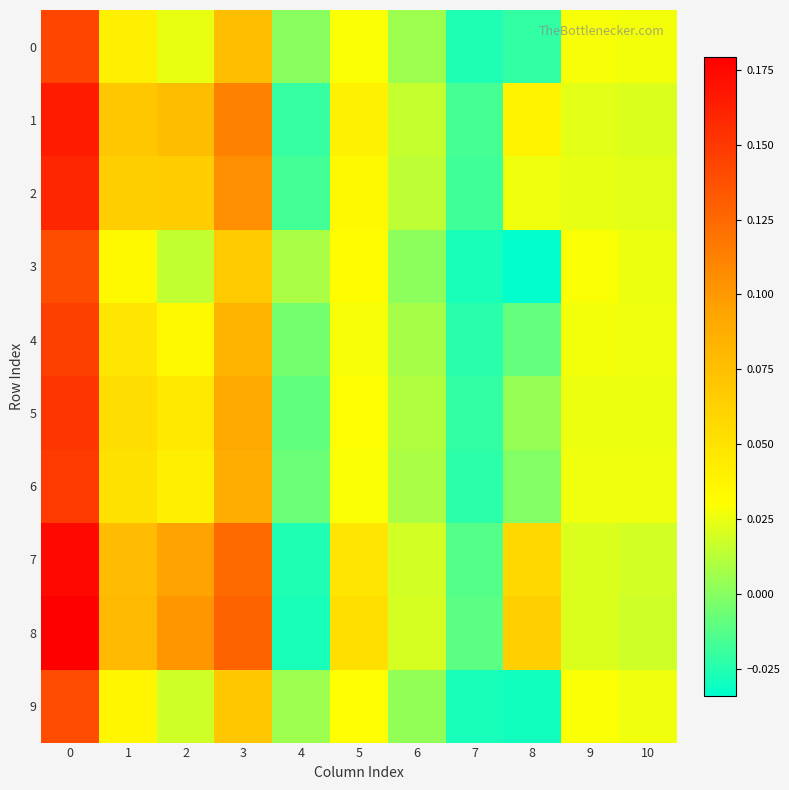

Reading right to left, transcribe all the data shown in this chart.

0: 10=0.0	9=0.0	8=-0.0	7=-0.0	6=0.0	5=0.0	4=0.0	3=0.1	2=0.0	1=0.0	0=0.1
1: 10=0.0	9=0.0	8=0.0	7=-0.0	6=0.0	5=0.0	4=-0.0	3=0.1	2=0.1	1=0.1	0=0.2
2: 10=0.0	9=0.0	8=0.0	7=-0.0	6=0.0	5=0.0	4=-0.0	3=0.1	2=0.1	1=0.1	0=0.2
3: 10=0.0	9=0.0	8=-0.0	7=-0.0	6=0.0	5=0.0	4=0.0	3=0.1	2=0.0	1=0.0	0=0.1
4: 10=0.0	9=0.0	8=-0.0	7=-0.0	6=0.0	5=0.0	4=-0.0	3=0.1	2=0.0	1=0.0	0=0.1
5: 10=0.0	9=0.0	8=0.0	7=-0.0	6=0.0	5=0.0	4=-0.0	3=0.1	2=0.0	1=0.1	0=0.2
6: 10=0.0	9=0.0	8=-0.0	7=-0.0	6=0.0	5=0.0	4=-0.0	3=0.1	2=0.0	1=0.1	0=0.1
7: 10=0.0	9=0.0	8=0.1	7=-0.0	6=0.0	5=0.0	4=-0.0	3=0.1	2=0.1	1=0.1	0=0.2
8: 10=0.0	9=0.0	8=0.1	7=-0.0	6=0.0	5=0.1	4=-0.0	3=0.1	2=0.1	1=0.1	0=0.2
9: 10=0.0	9=0.0	8=-0.0	7=-0.0	6=0.0	5=0.0	4=0.0	3=0.1	2=0.0	1=0.0	0=0.1